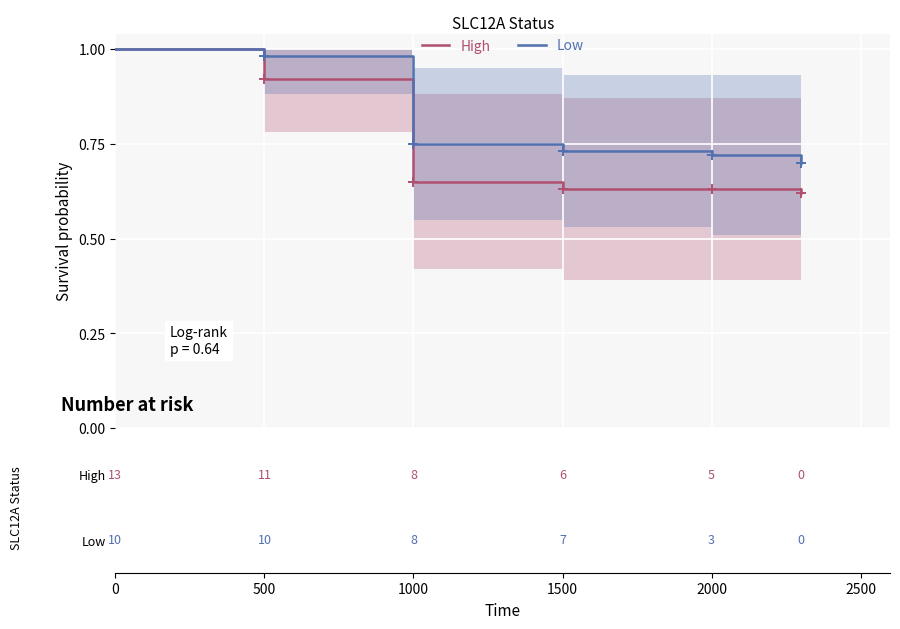

Is it true that High equals 1.6 at 0?

False